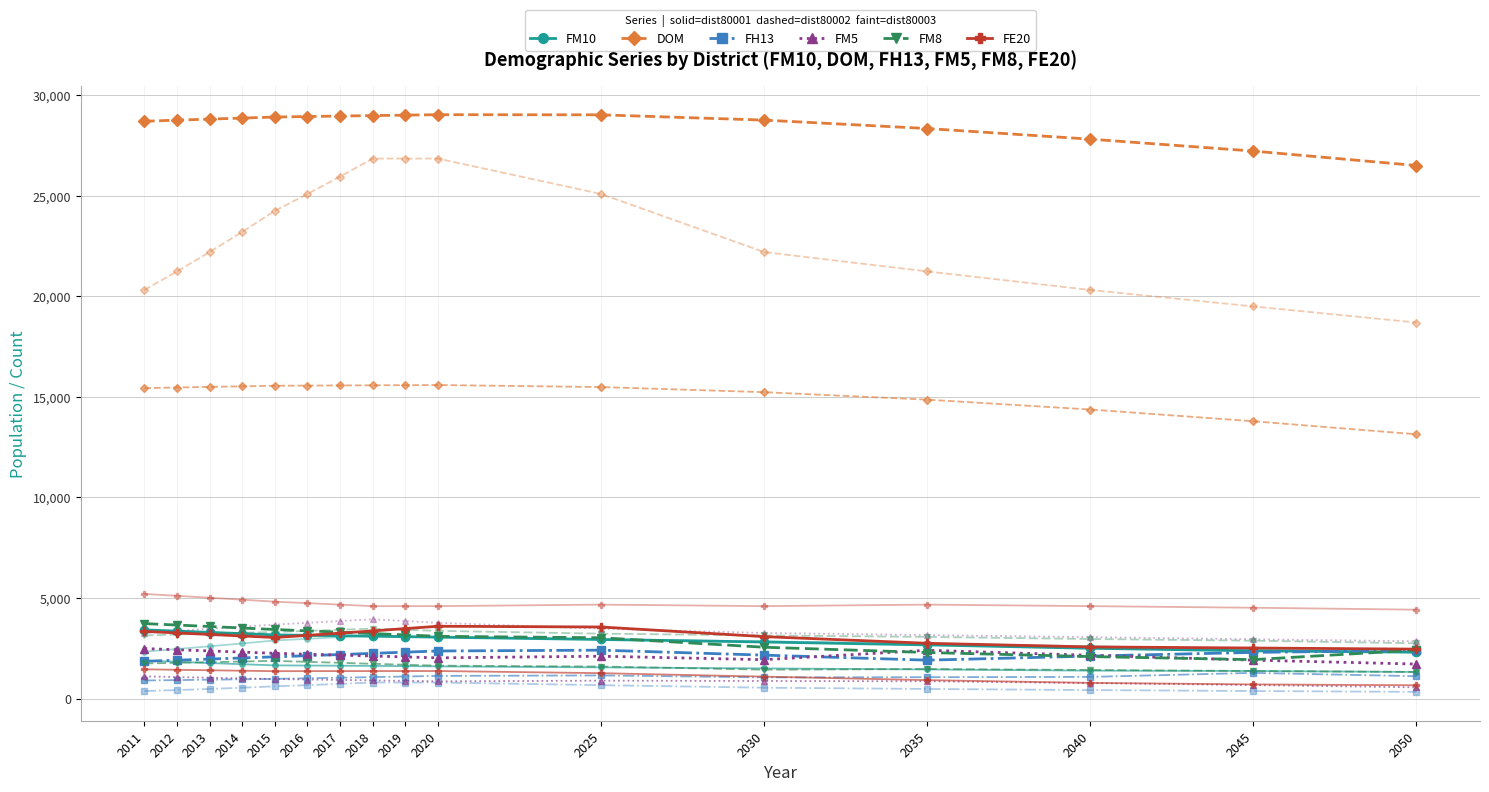

Is this an area chart (filled region under the line)?

No